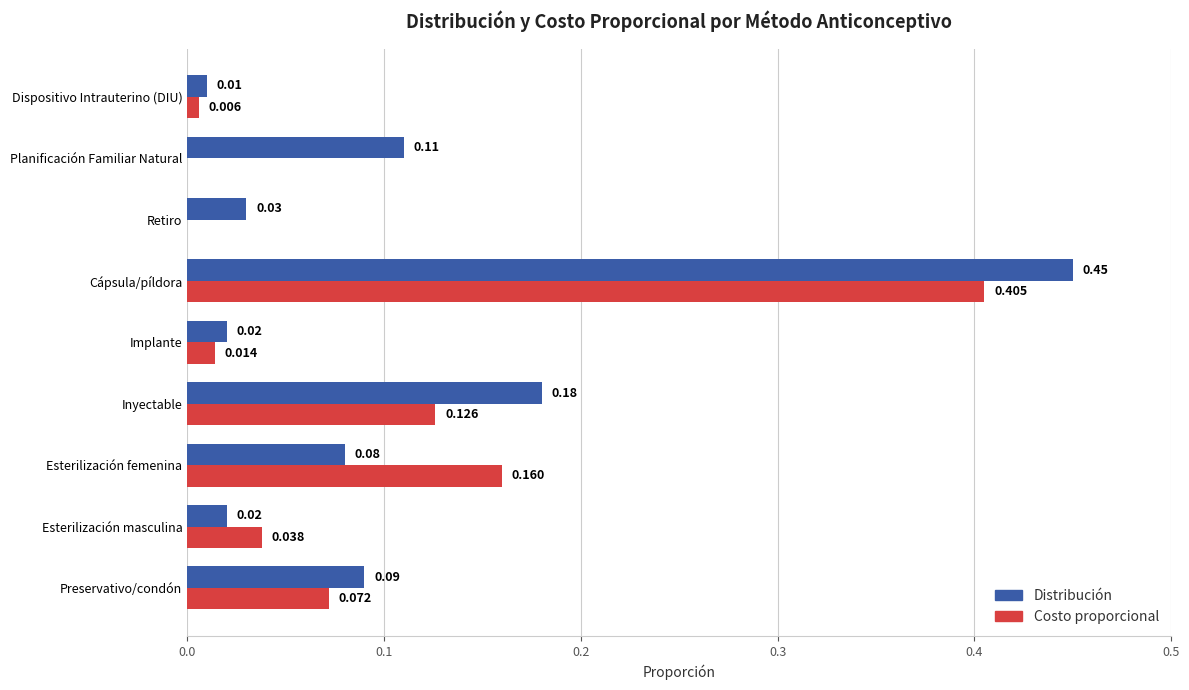

Between Preservativo/condón and Implante, which series saw the biggest shift?

Distribución